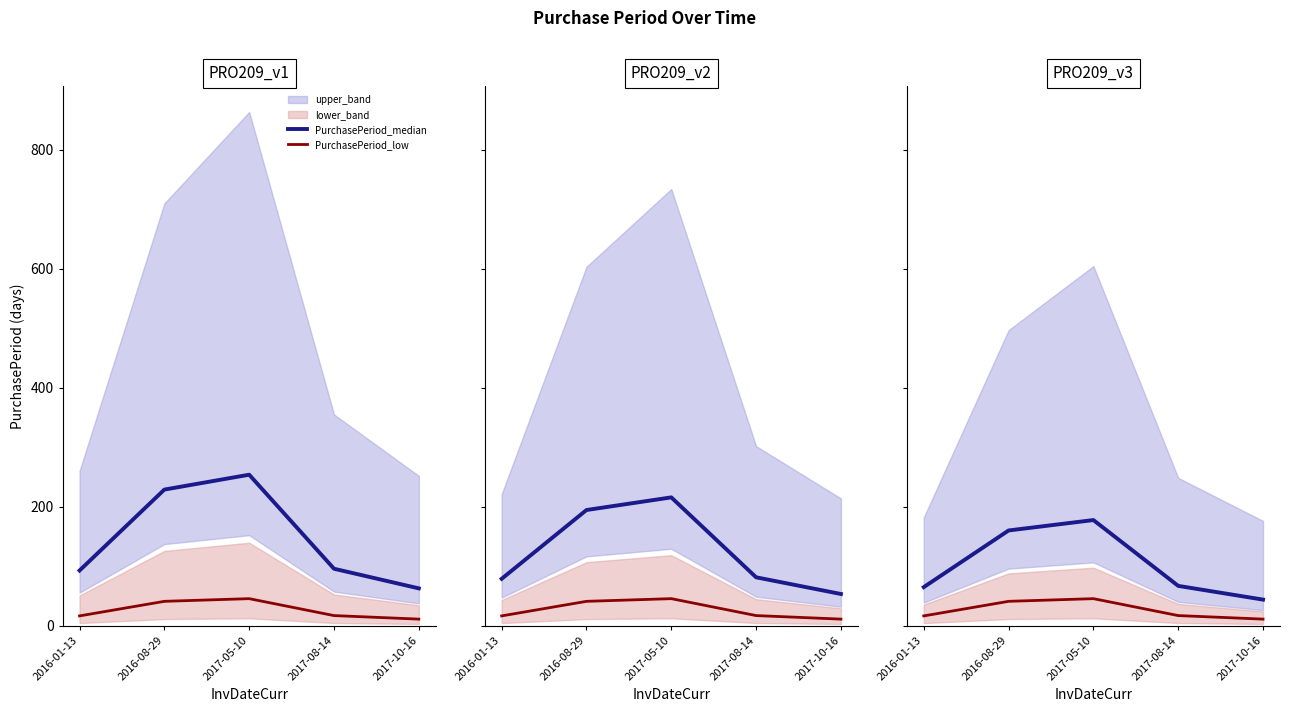

True or false: PurchasePeriod_low has a value of 16.7 at 2016-01-13.

True